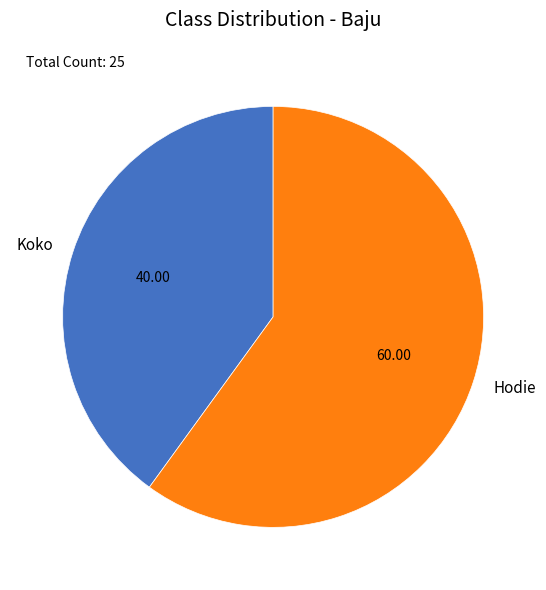

Approximately how many times larger is the value at Koko compared to Hodie?

0.7